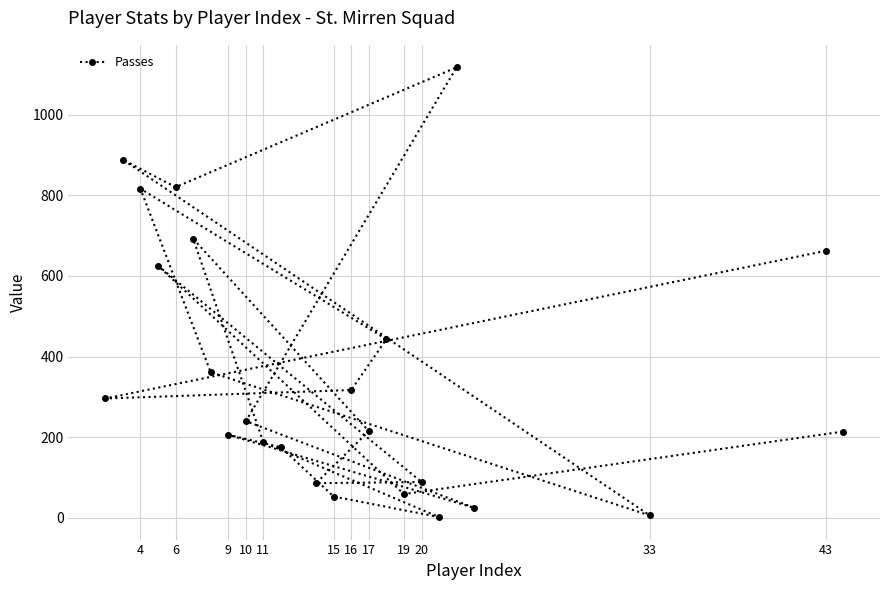

What is the average value?

358